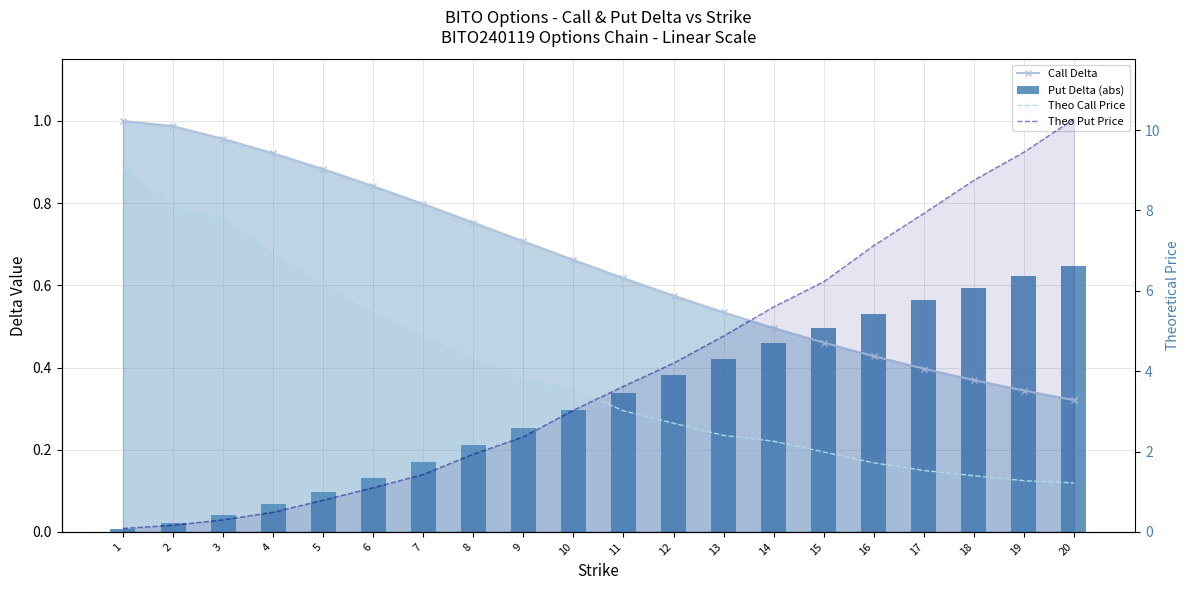

What is the sum of all Theo Call Price values?

79.5